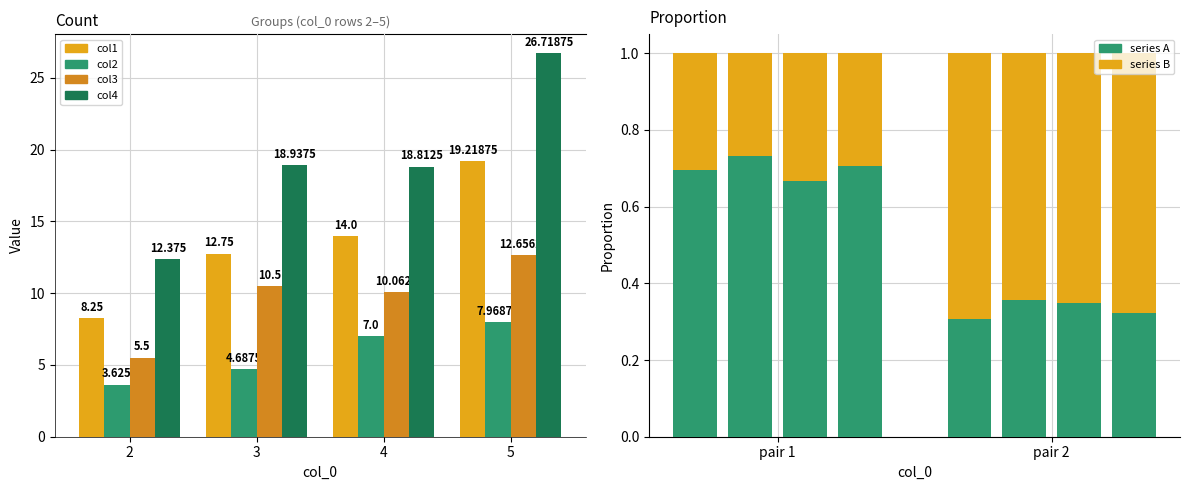

Between 4 and 5, which is larger?

5